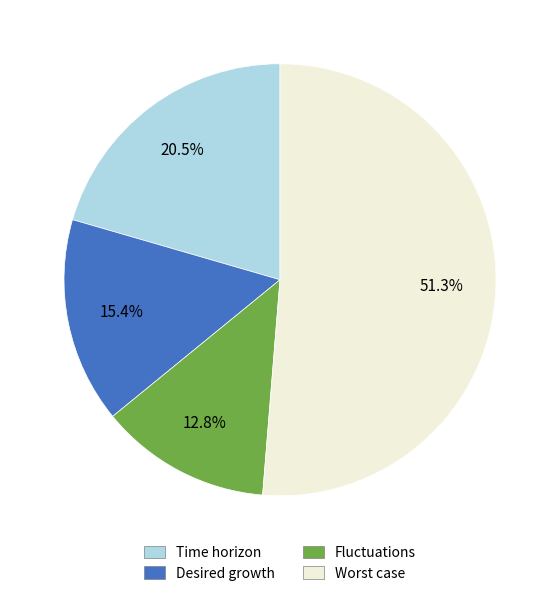

What percentage is the Fluctuations slice, to the nearest percent?

13%